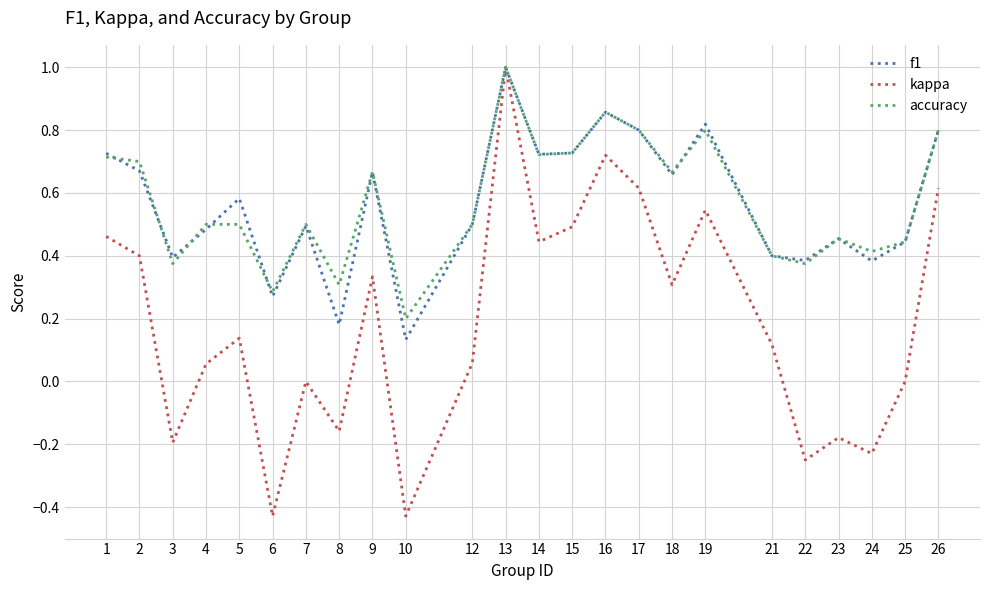

Which series changed the most between 5 and 17?

kappa